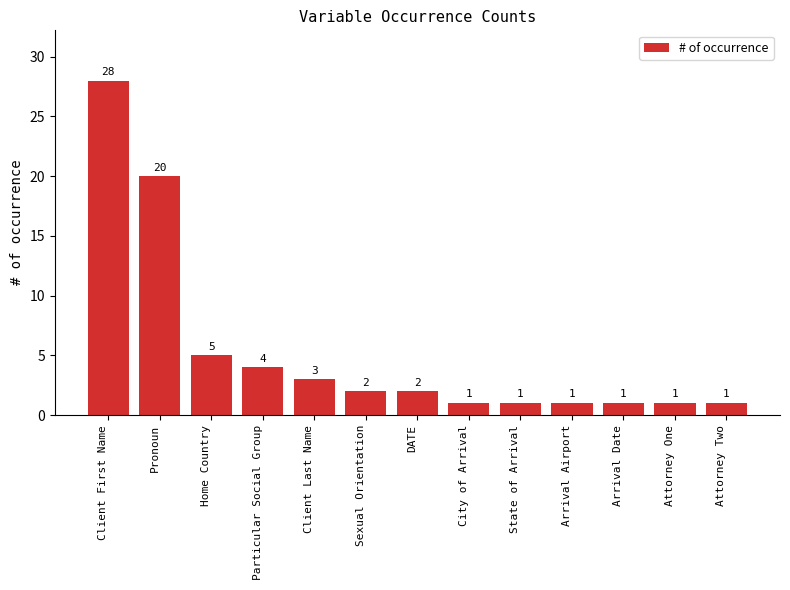

At which label does the data first exceed 2?

Client First Name